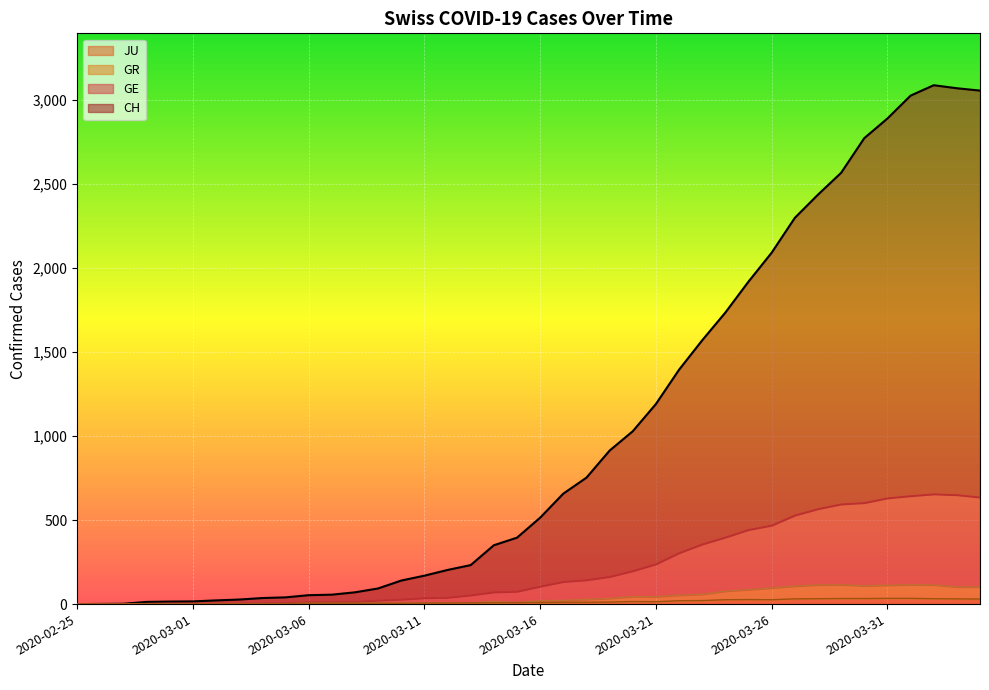

Reading left to right, extract all data points from this chart.

CH: 0	1	2	13	15	16	22	27	36	40	53	56	70	93	140	169	203	232	350	395	514	657	752	913	1028	1190	1394	1569	1734	1918	2090	2297	2435	2565	2771	2888	3024	3086	3068	3054
GE: 0	1	1	3	4	4	4	5	5	7	12	12	14	22	28	36	39	53	71	75	105	133	143	163	197	238	304	356	397	442	468	528	566	594	602	630	643	654	649	635
GR: 0	0	0	1	1	1	1	1	1	2	5	5	5	5	5	6	6	8	15	9	20	22	28	34	45	44	53	58	77	86	96	107	114	115	109	112	115	114	102	102
JU: 0	0	0	1	1	1	1	1	1	2	5	5	5	5	5	6	6	8	8	9	9	11	11	12	15	14	20	21	26	27	26	31	32	33	33	34	34	32	31	30